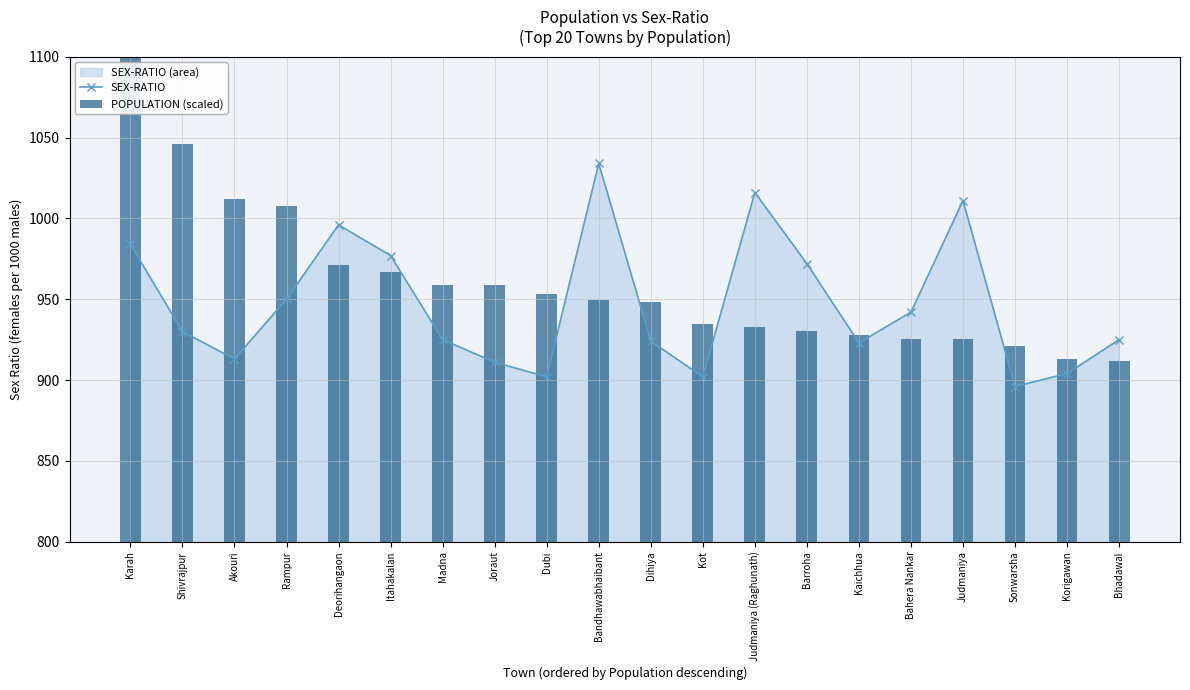

Reading left to right, transcribe all the data shown in this chart.

SEX-RATIO: 984.0	930.0	913.0	950.0	996.0	977.0	925.0	911.0	902.0	1034.0	924.0	902.0	1016.0	972.0	923.0	942.0	1011.0	896.0	904.0	925.0
POPULATION (scaled): 300.0	246.3	212.0	207.6	170.9	167.1	158.7	158.6	153.1	149.4	148.0	134.6	132.5	130.2	127.6	125.6	125.5	120.9	112.8	111.7